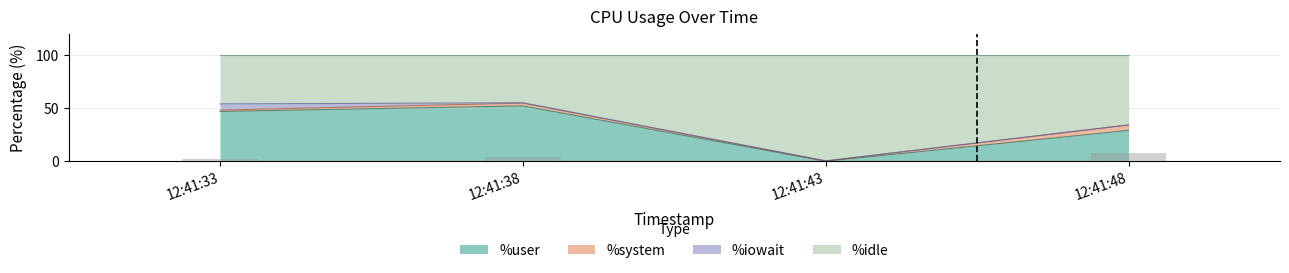

How many data points in %system are above 3?

2